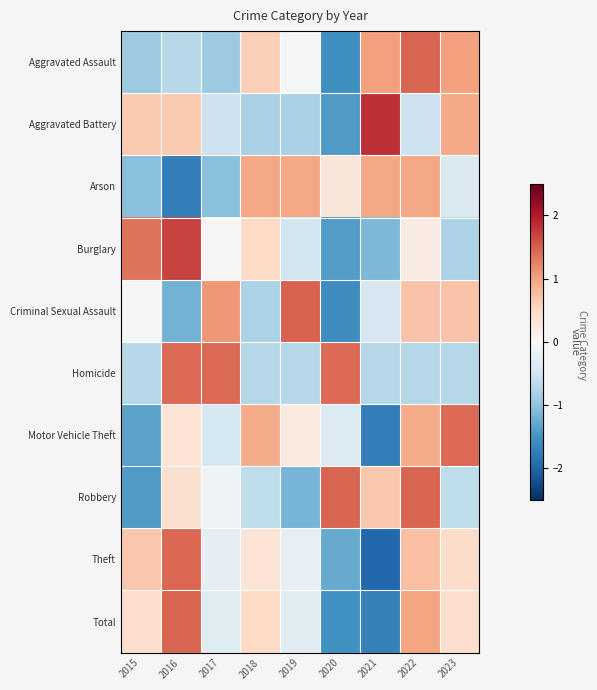

What is the total value across all series at 2021?

-3.1